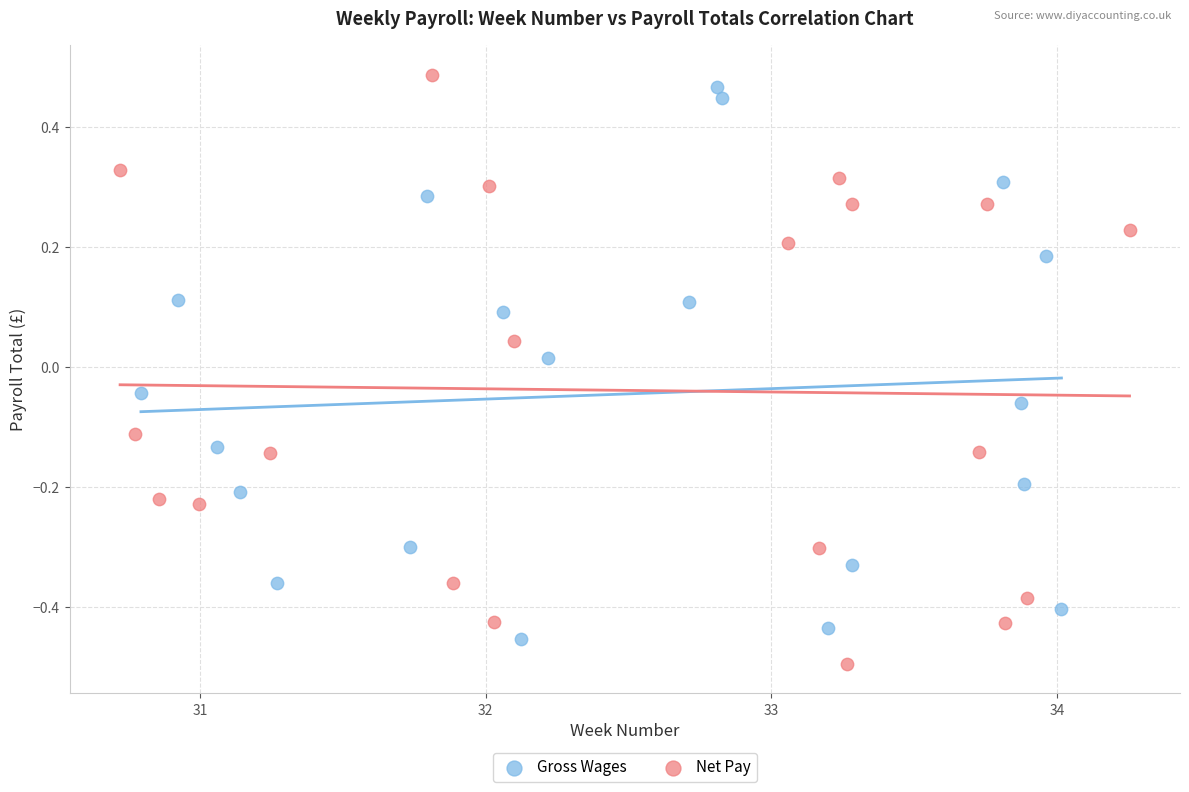

Which series reaches the minimum Y coordinate?

Net Pay